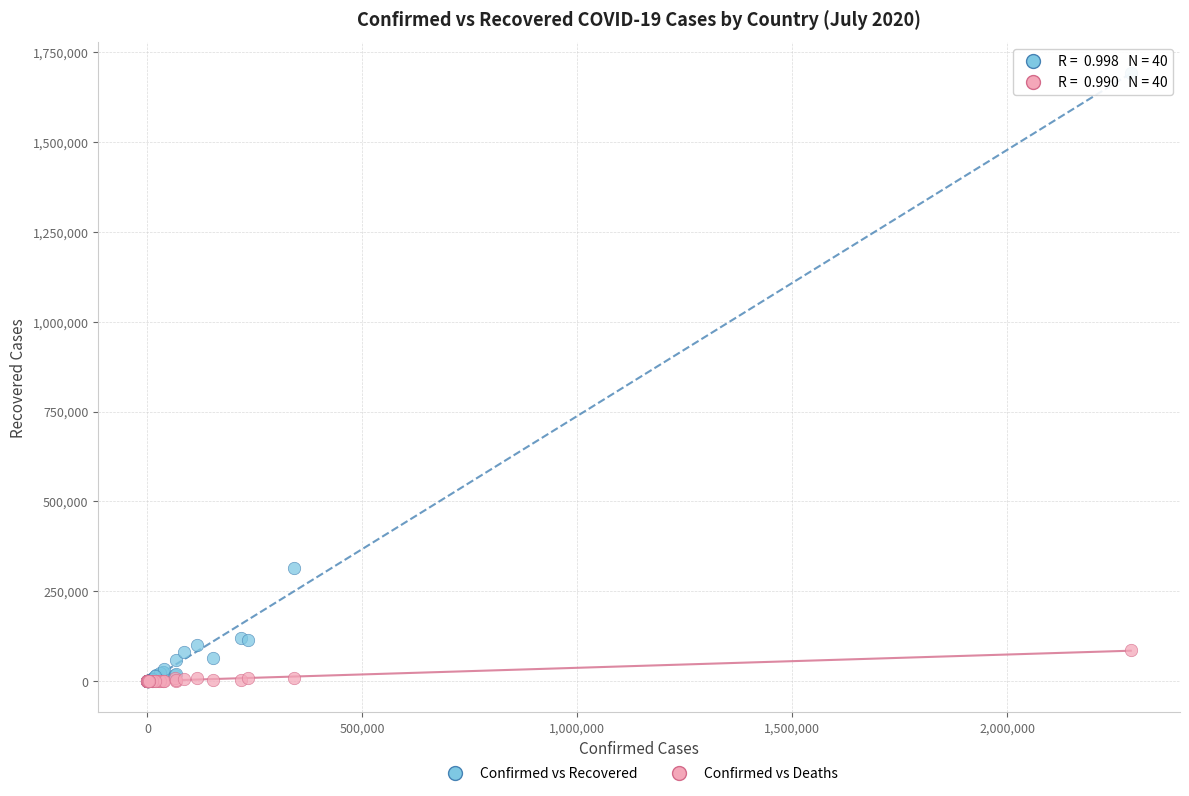

Across all series, what Y value is closest to 846607?

313696